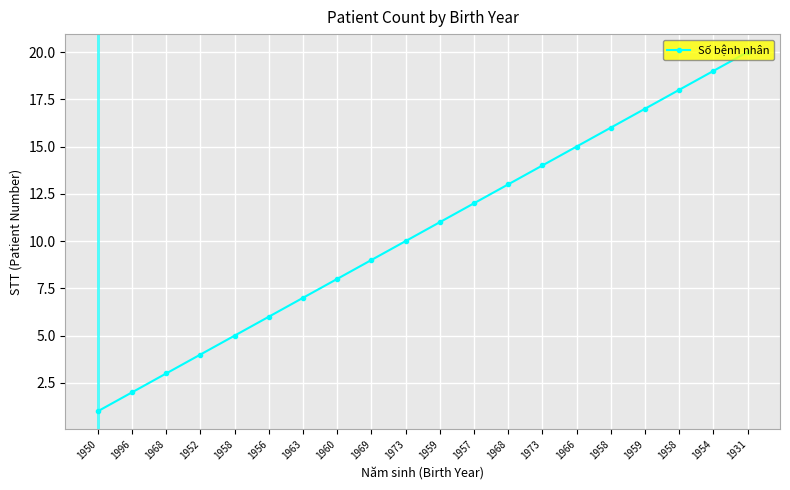

What is the change in value from 1969 to 1973?

+1